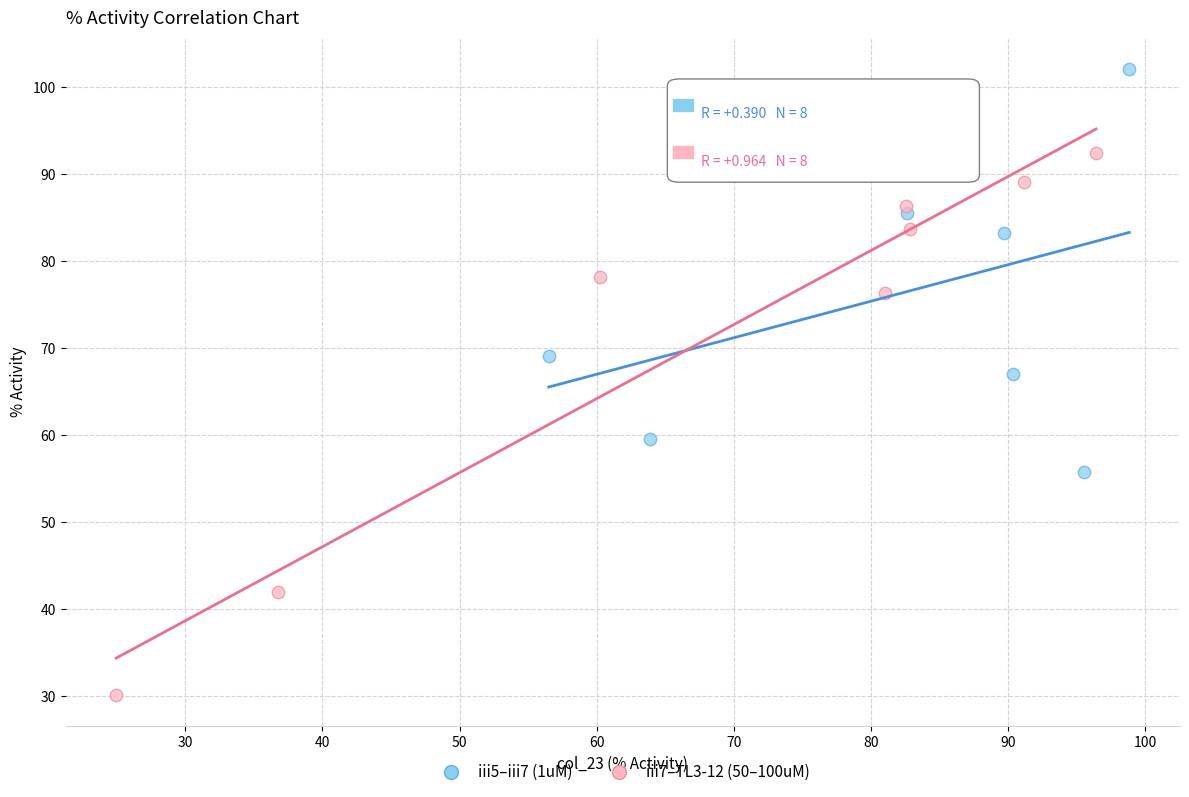

Which series reaches the minimum Y coordinate?

iii7–TL3-12 (50–100uM)